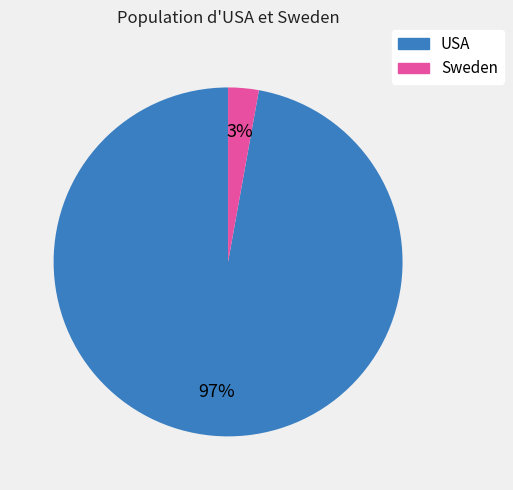

To the nearest percent, what is the difference between the USA and Sweden slice percentages?

94%